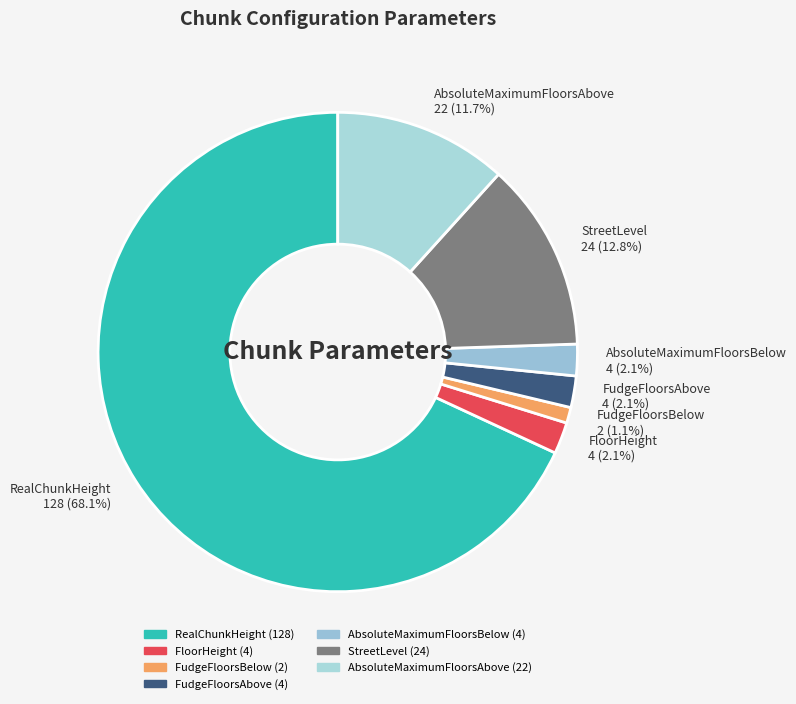

To the nearest percent, what is the difference between the largest and smallest slice percentages?

67%